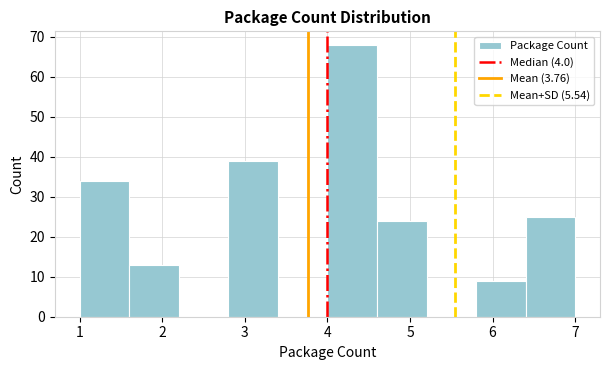

Reading left to right, transcribe this chart: for each bar, give the range it covers on the x-axis and its height. The values are not printed on the chart, so give them approximately, as read against the axis.

1.0 to 1.6: 34
1.6 to 2.2: 13
2.2 to 2.8: 0
2.8 to 3.4: 39
3.4 to 4.0: 0
4.0 to 4.6: 68
4.6 to 5.2: 24
5.2 to 5.8: 0
5.8 to 6.4: 9
6.4 to 7.0: 25